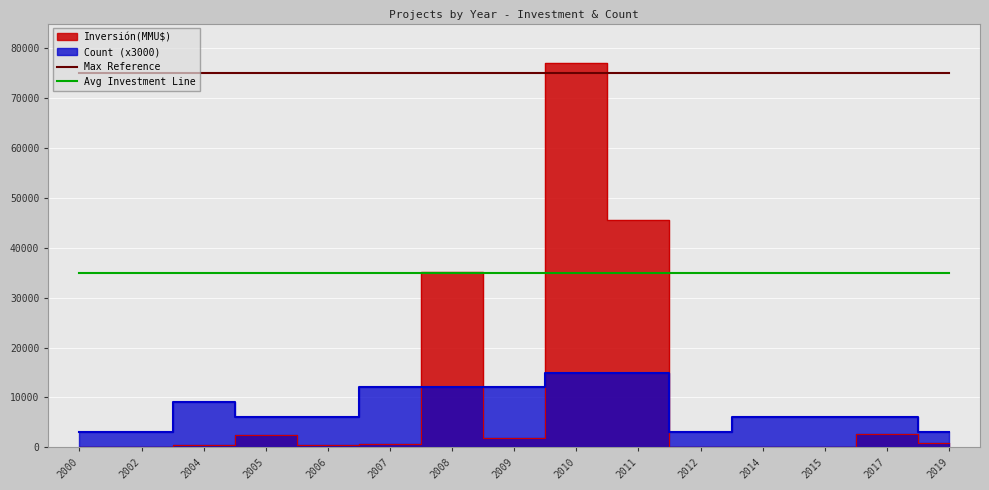

What is the highest value of the Avg Investment Line series?

35000